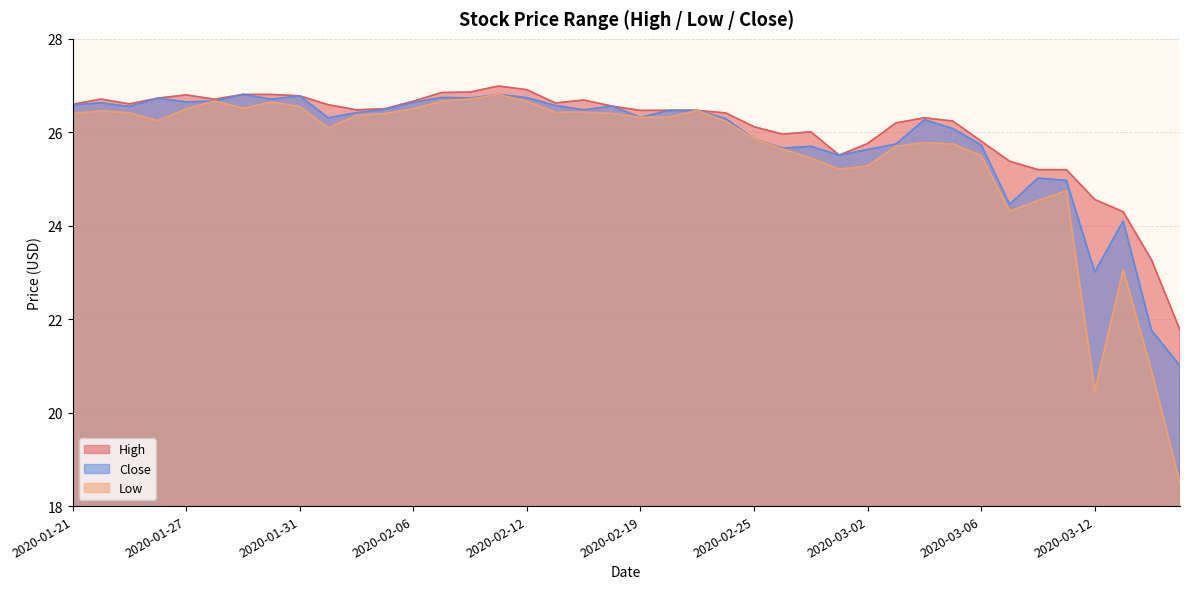

What is the approximate value of High at 2020-02-11?

27.0